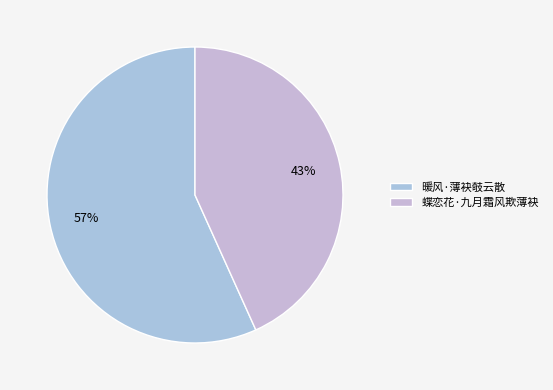

To the nearest percent, what percentage of the pie is 暖风·薄袂攲云散?

57%